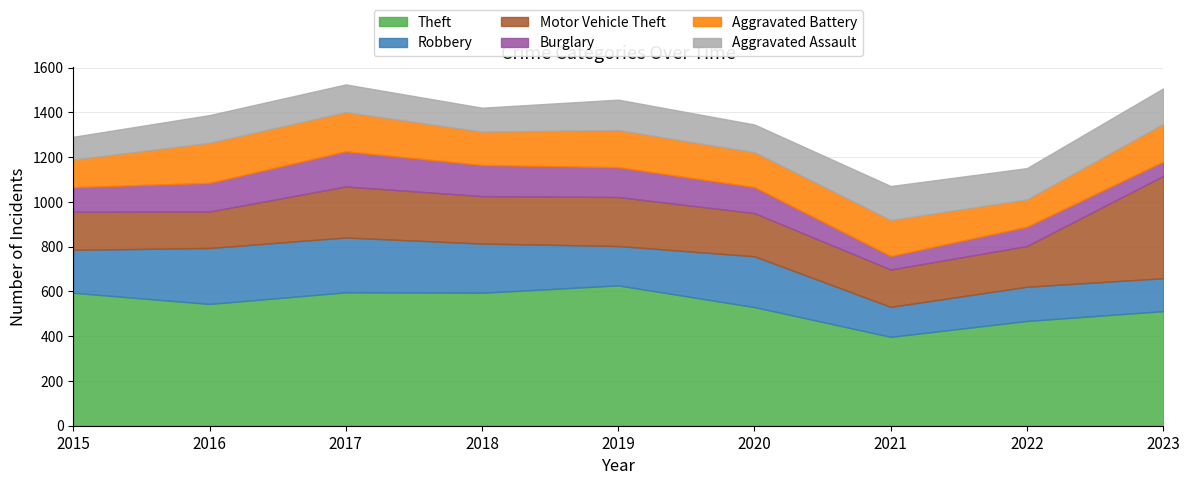

Which series changed the most between 2019 and 2020?

Theft